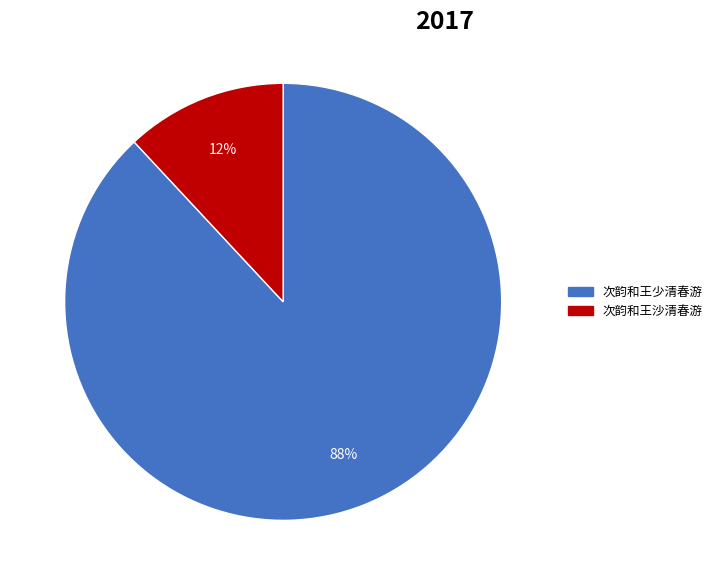

What percentage is the 次韵和王沙清春游 slice, to the nearest percent?

12%